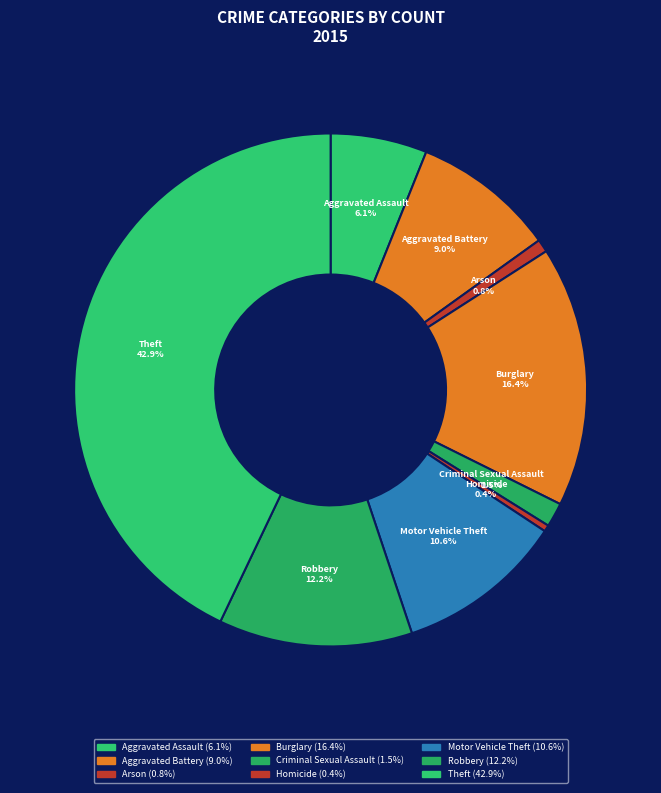

Combined, what portion of the pie is Homicide and Motor Vehicle Theft?

11.0%